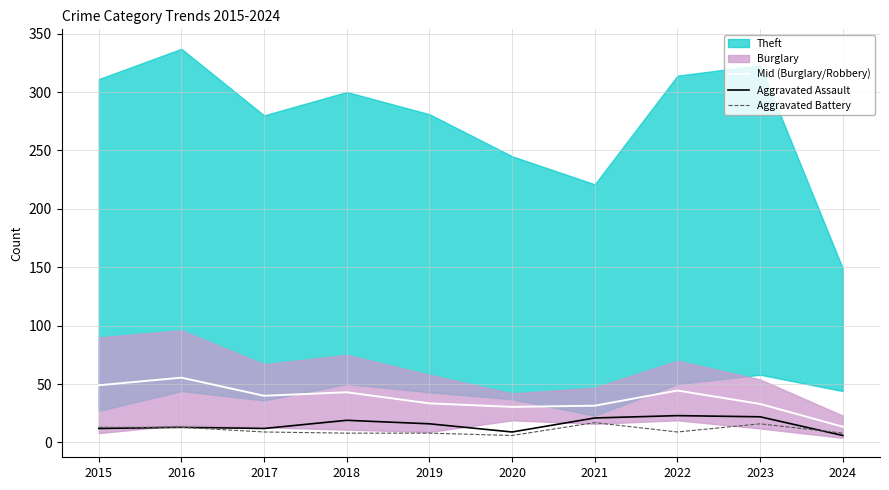

Does the chart have visible grid lines?

Yes